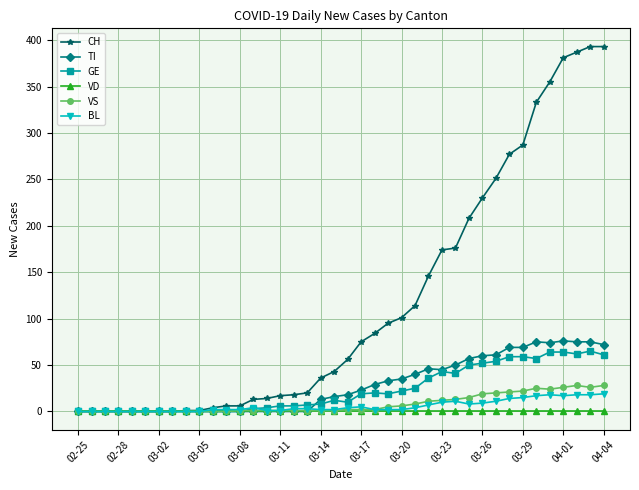

What are all the series names shown in the legend?

CH, TI, GE, VD, VS, BL